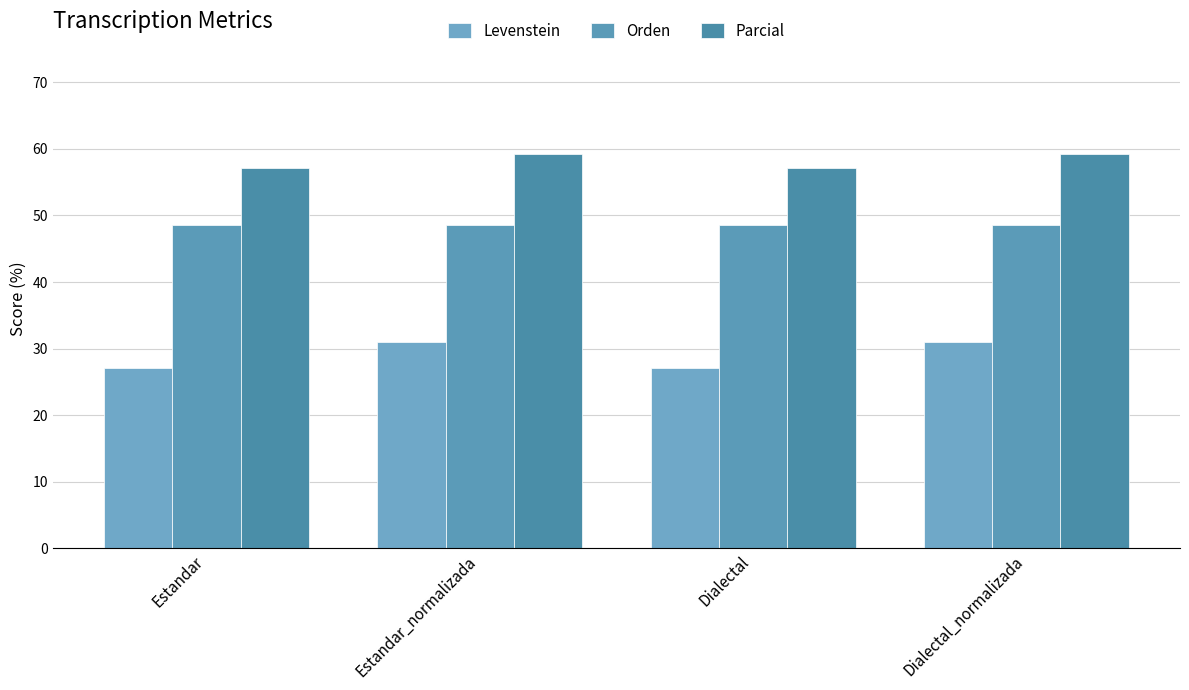

Which series has the largest range (max minus min)?

Levenstein